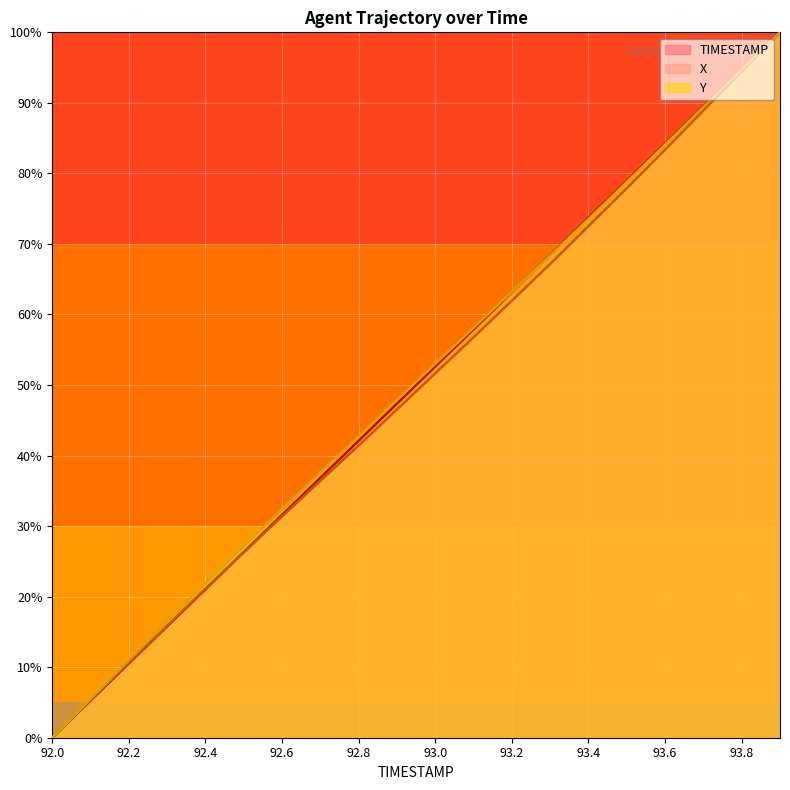

At which label does TIMESTAMP first exceed 52?

93.0